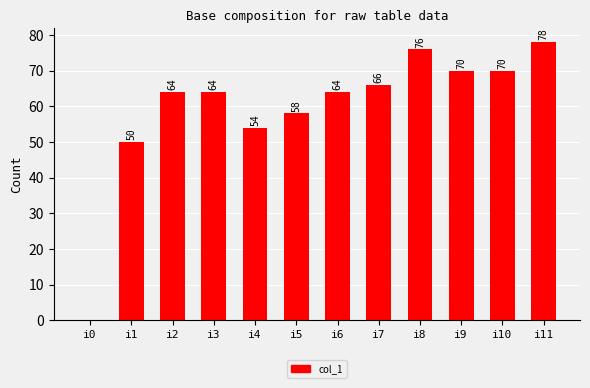

What is the maximum value shown in the chart?

78